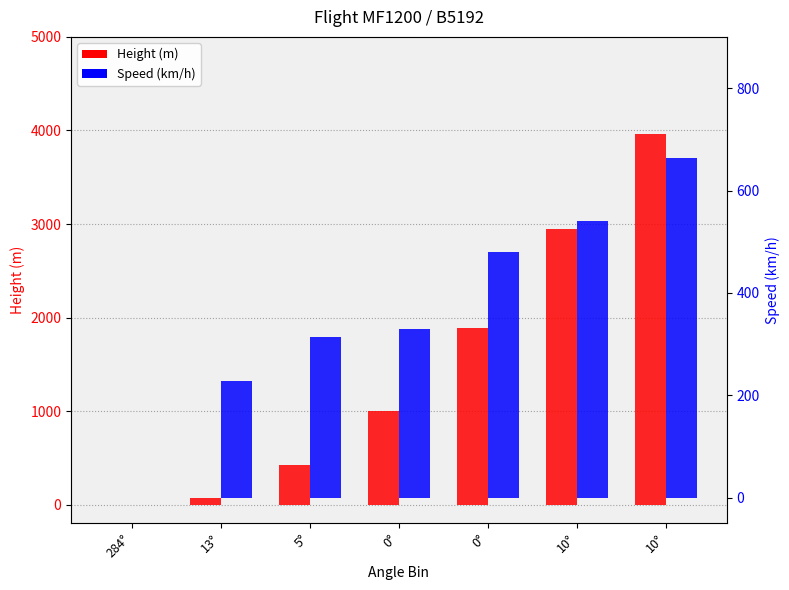

The Height (m) series shows 3962.4 at 10°. True or false?

True